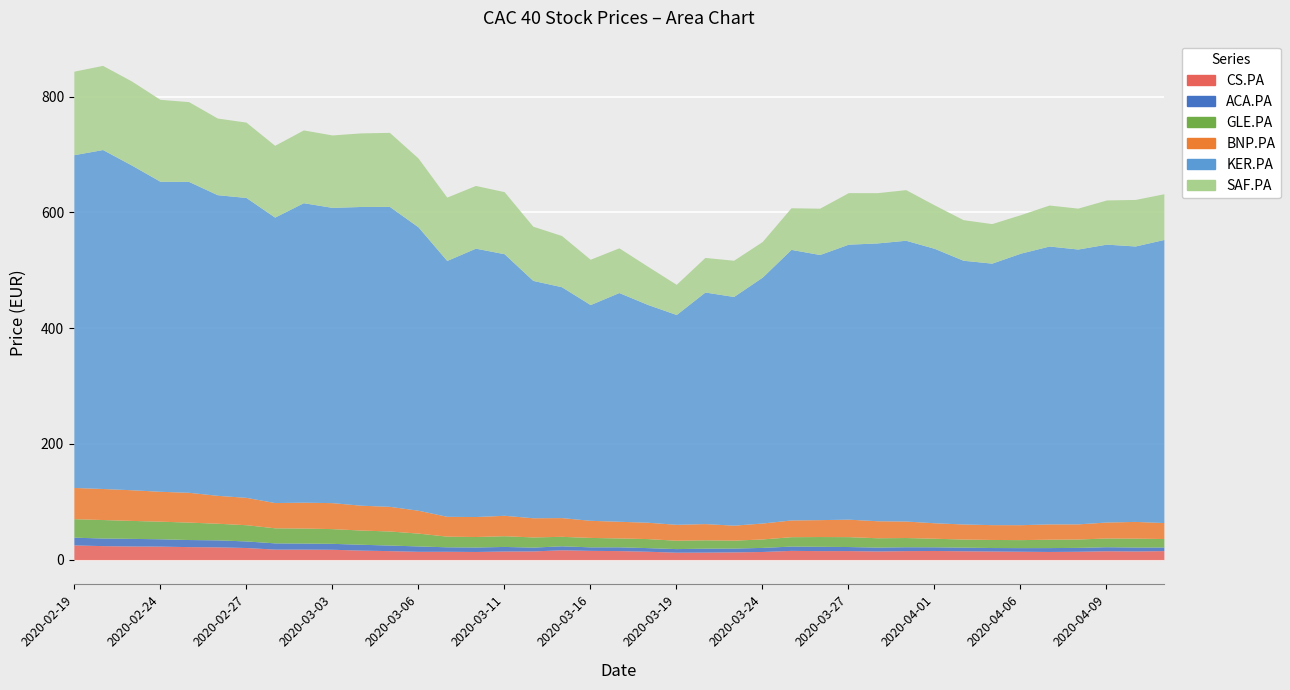

In BNP.PA, how many points are lower than both neighbors (excluding endpoints)?

6